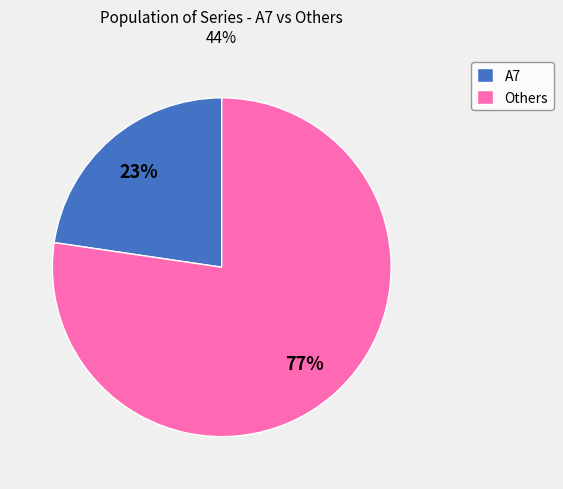

Is there a majority slice in this chart?

Yes